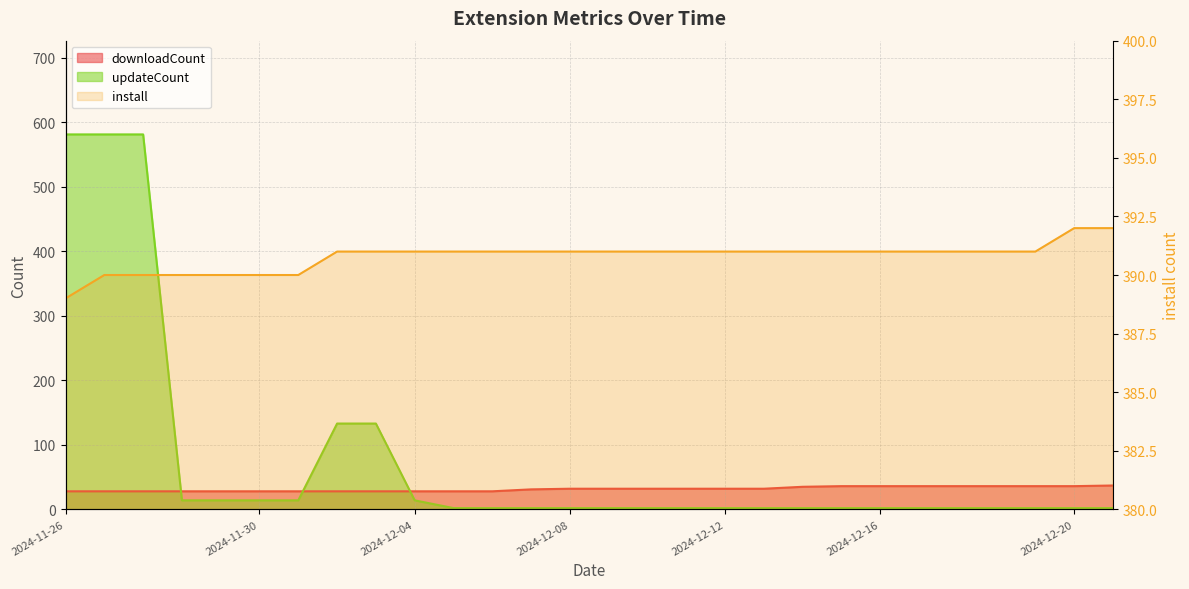

How many lines are shown in the chart?

3